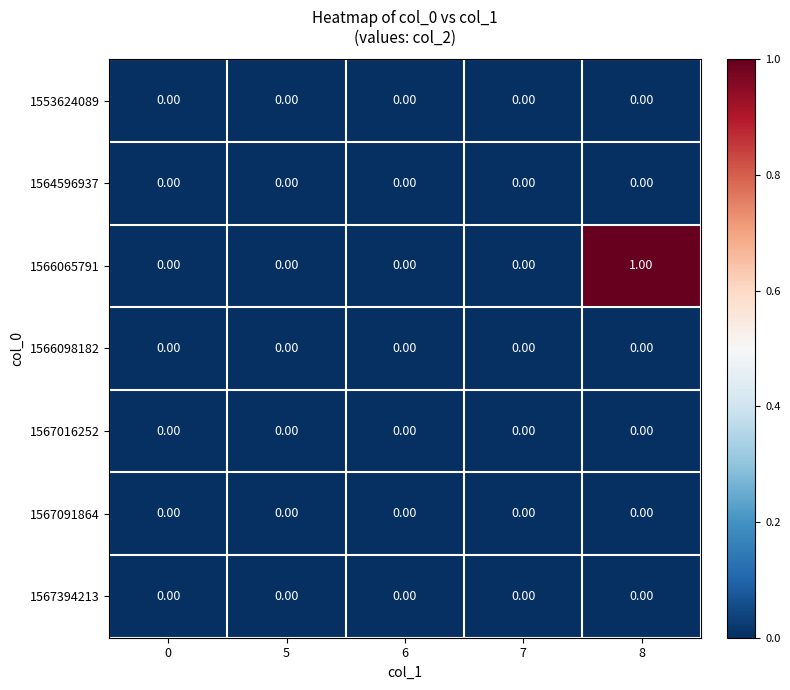

At which category is the sum across all series the highest?

8